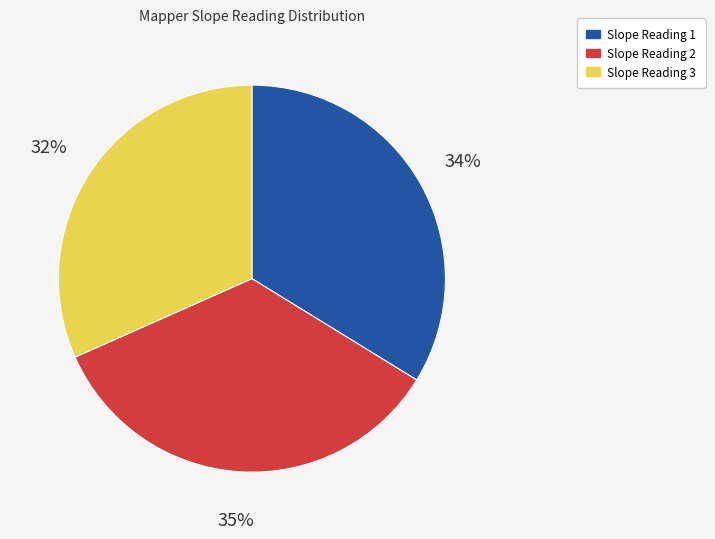

True or false: Slope Reading 2 accounts for 29% of the total.

False